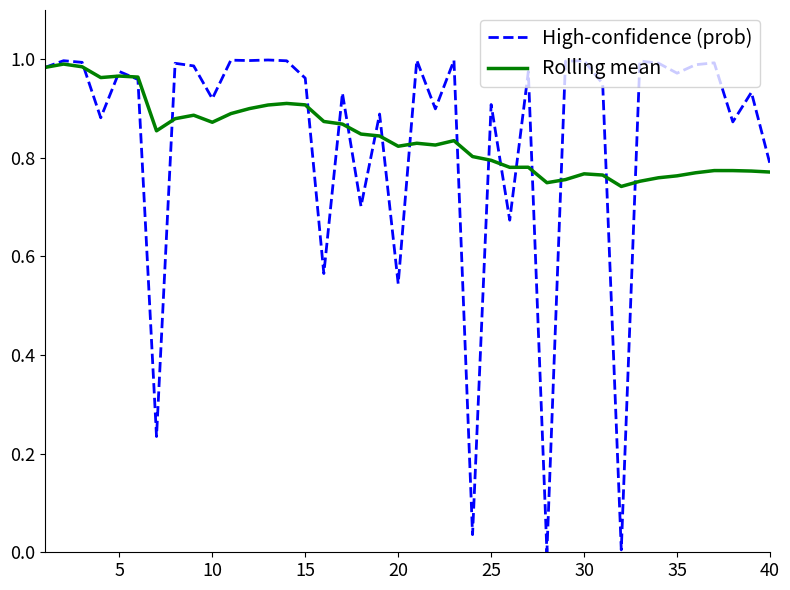

Which series has the largest range (max minus min)?

High-confidence (prob)